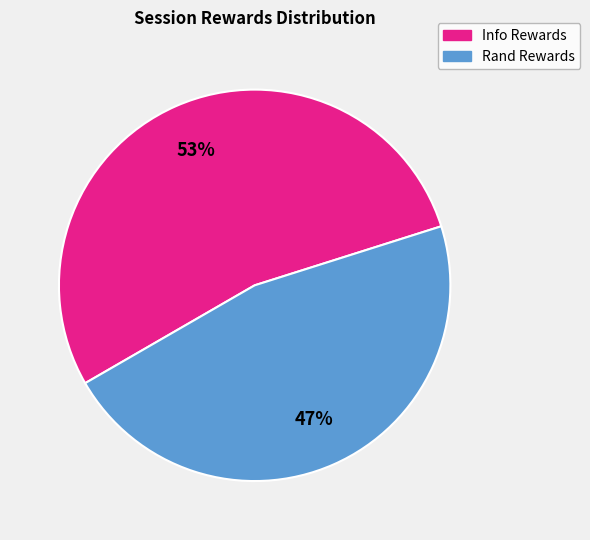

Which slice is the smallest?

Rand Rewards